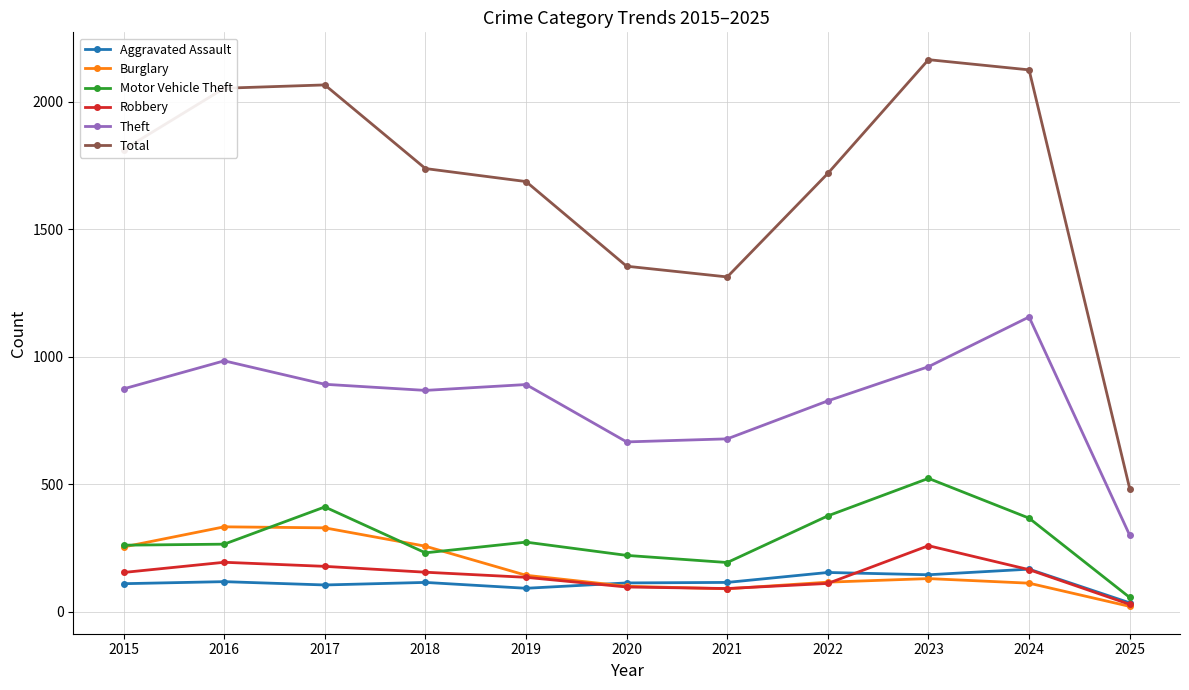

What is the difference between the maximum and minimum values in the Motor Vehicle Theft series?

467